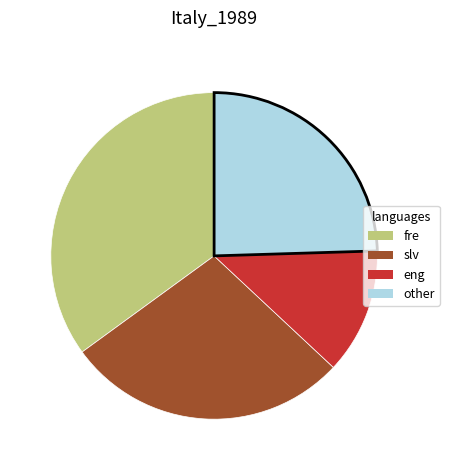

Approximately how many times larger is the value at eng compared to other?

0.5